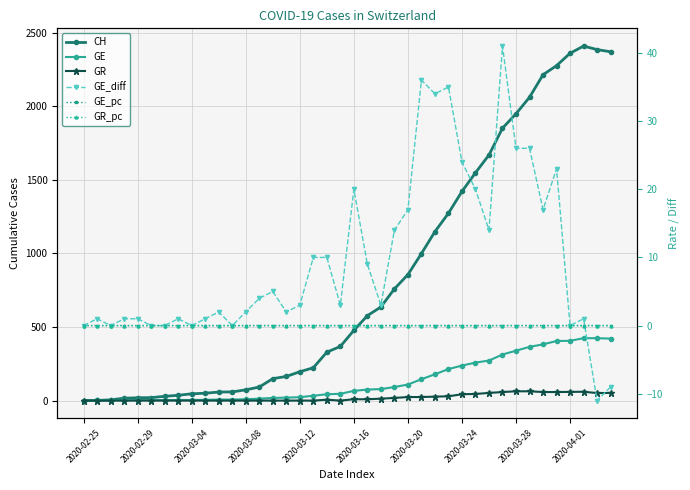

True or false: GE has a value of 109.0 at 2020-03-20.

True